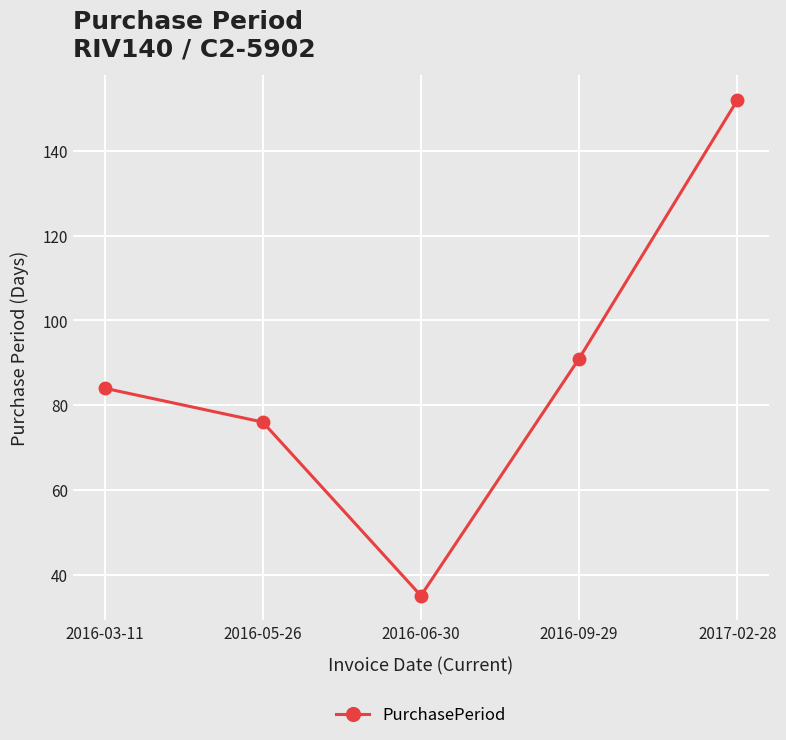

Rank the categories by value from highest to lowest.

2017-02-28, 2016-09-29, 2016-03-11, 2016-05-26, 2016-06-30